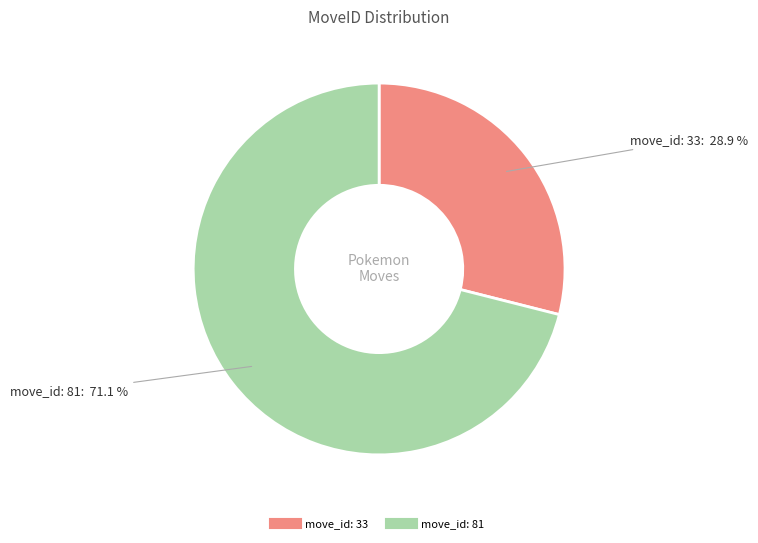

What is the ratio of the value at move_id: 81 to the value at move_id: 33?

2.5